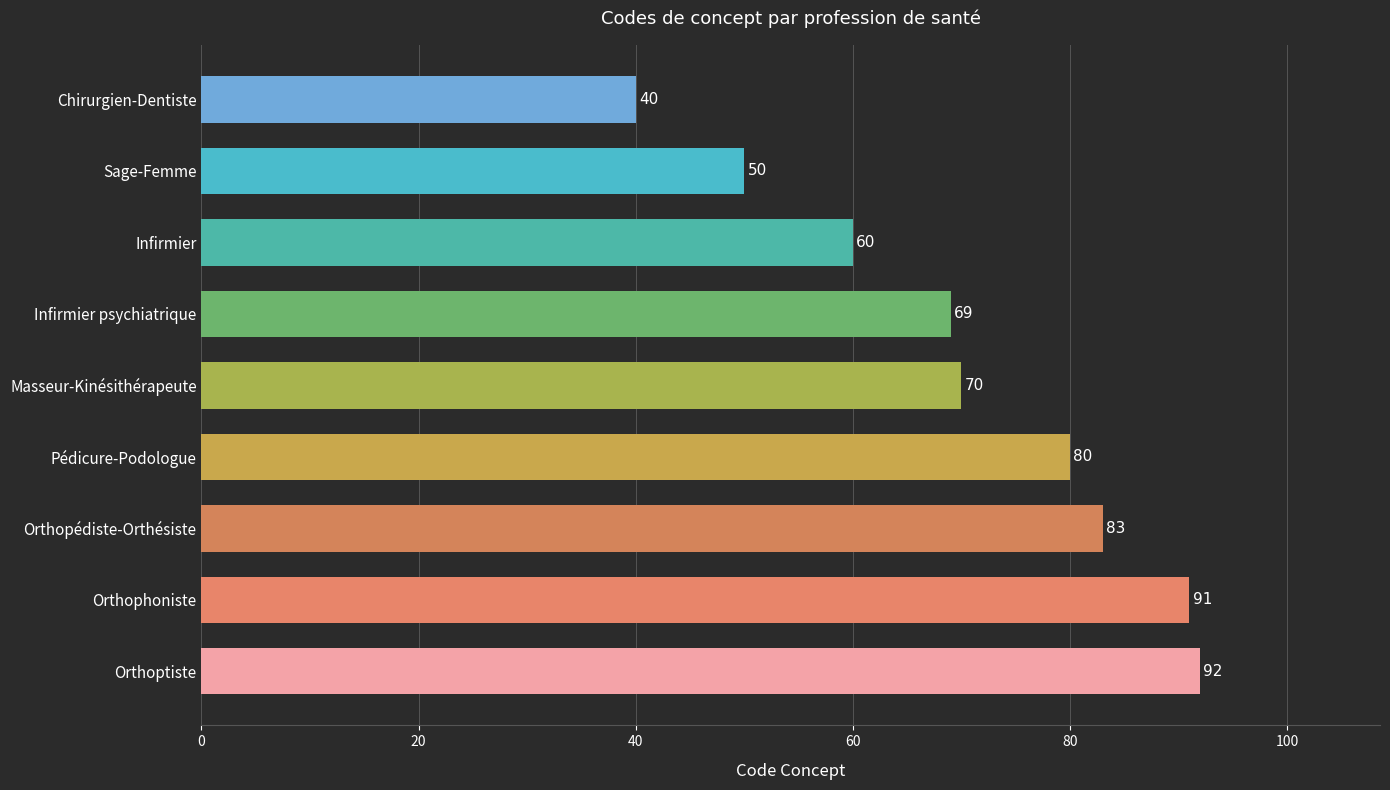

Which label corresponds to the smallest value in the chart?

Chirurgien-Dentiste